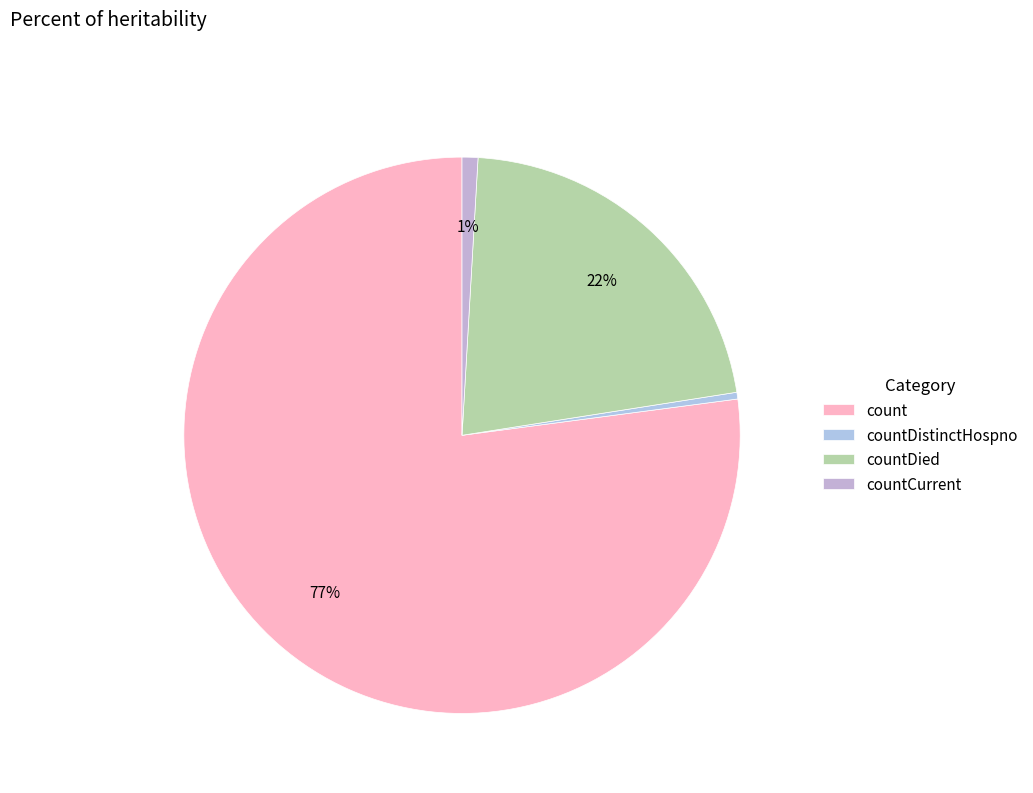

How many segments does this pie chart have?

4